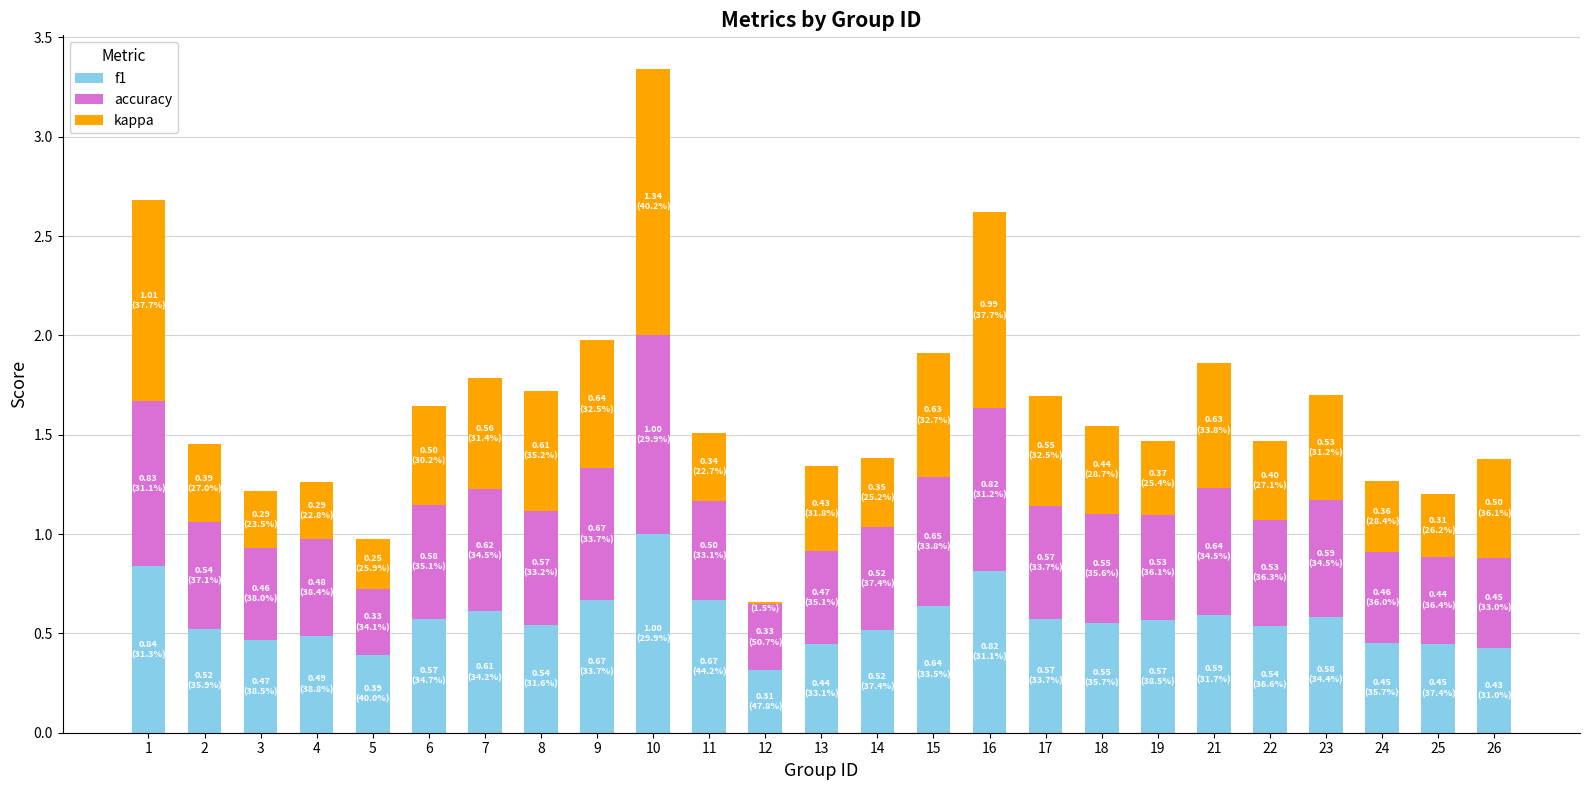

True or false: f1 has a value of 1.0 at 15.

False